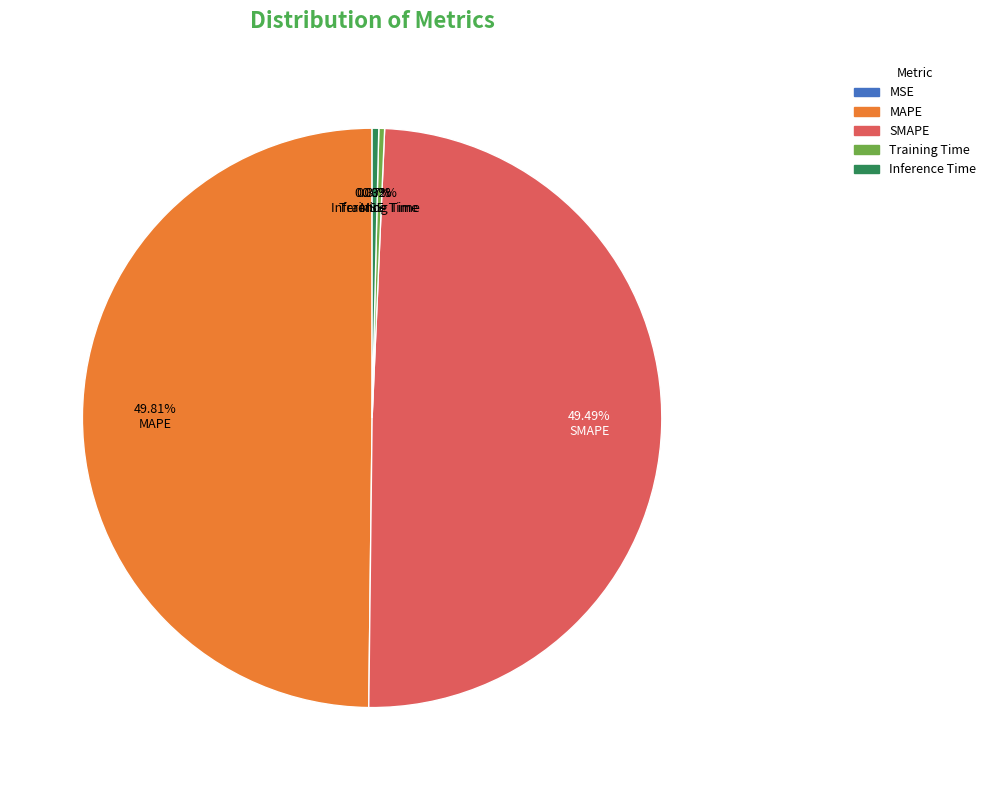

Does SMAPE account for over 50% of the chart?

No